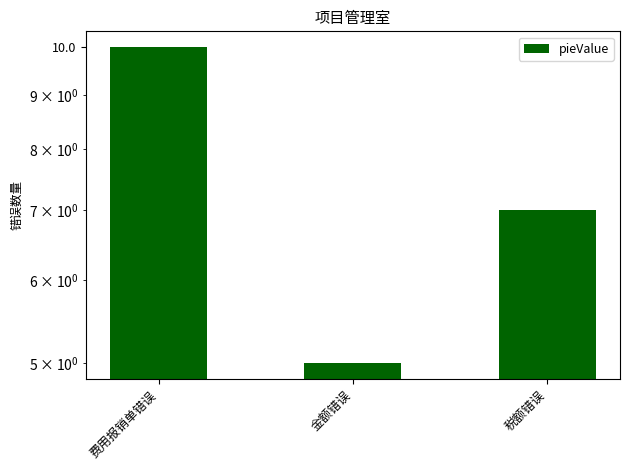

List the labels in order of value, largest first.

费用报销单错误, 税额错误, 金额错误